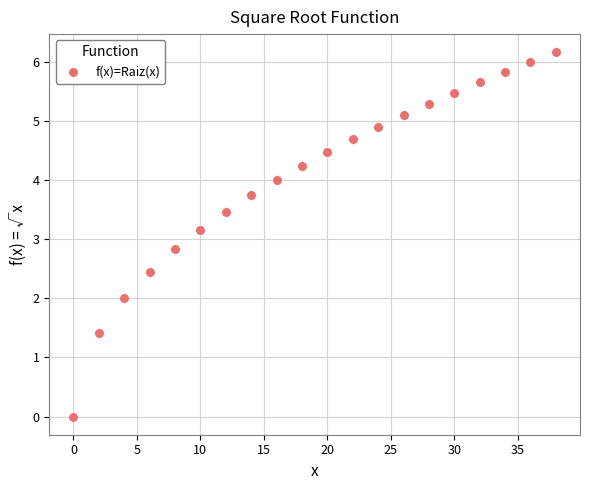

What is the range of X values (max minus min)?

38.0